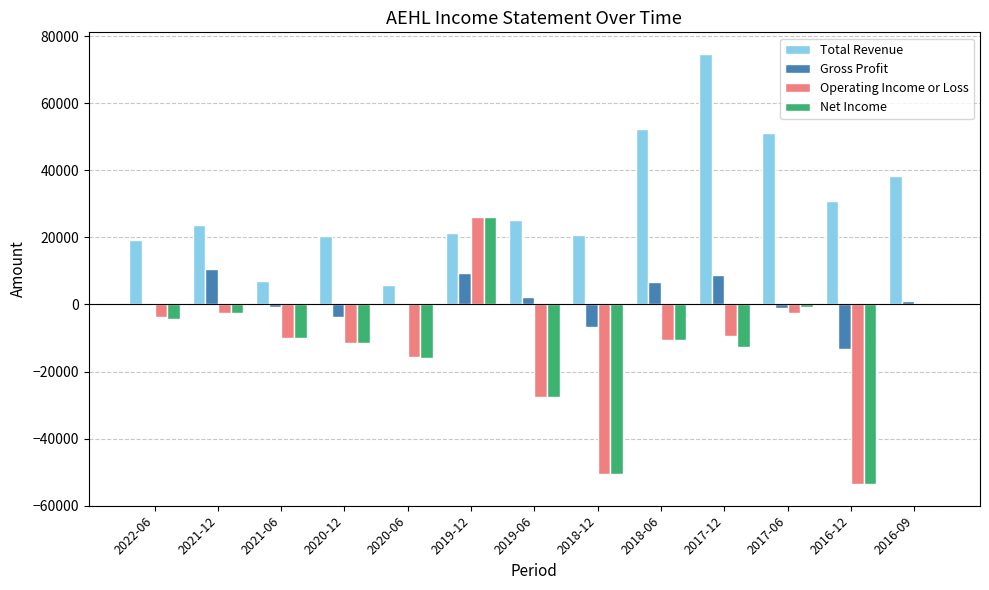

At which category is the sum across all series the highest?

2019-12